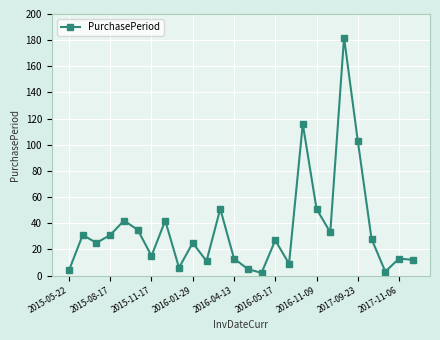

What is the difference between the second highest and minimum values?

114